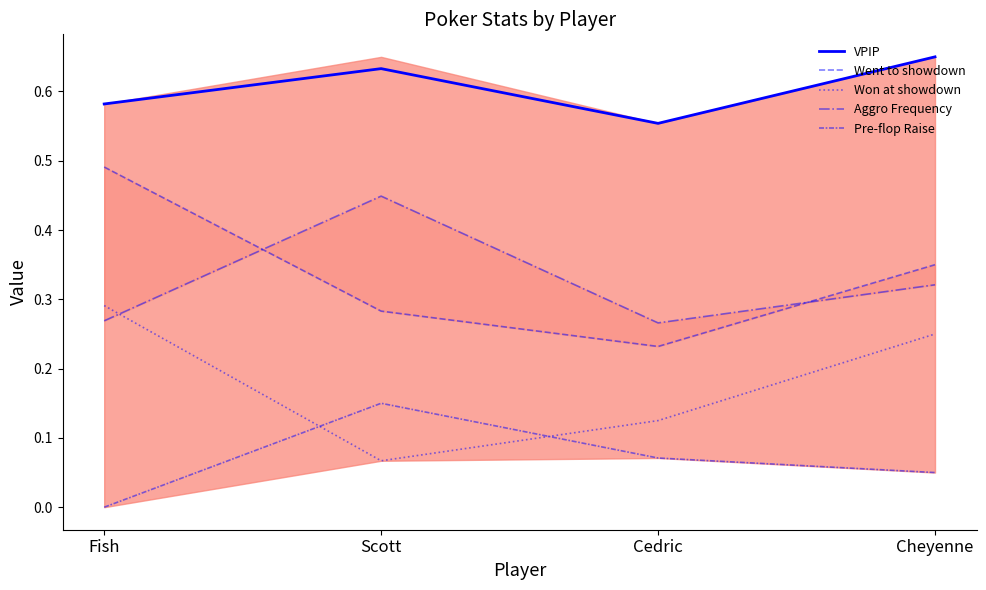

List the labels in order of Pre-flop Raise value, largest first.

Scott, Cedric, Cheyenne, Fish